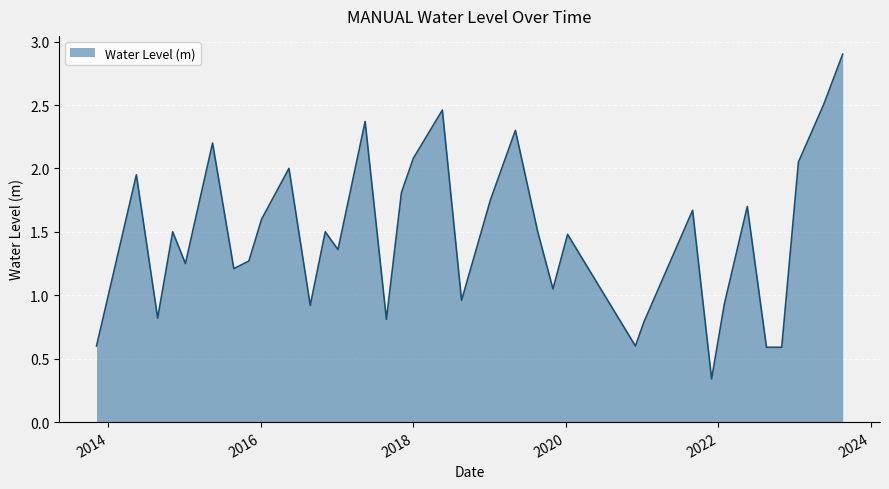

What is the greatest value displayed?

2.9